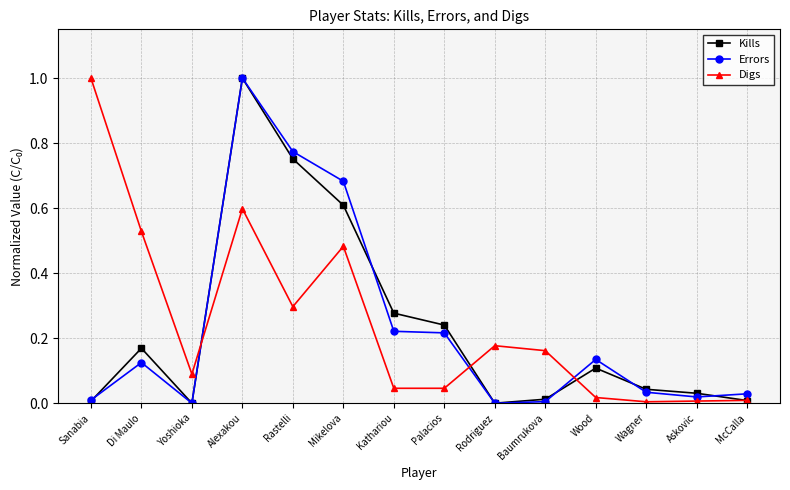

The Kills series shows 0.0 at Askovic. True or false?

True